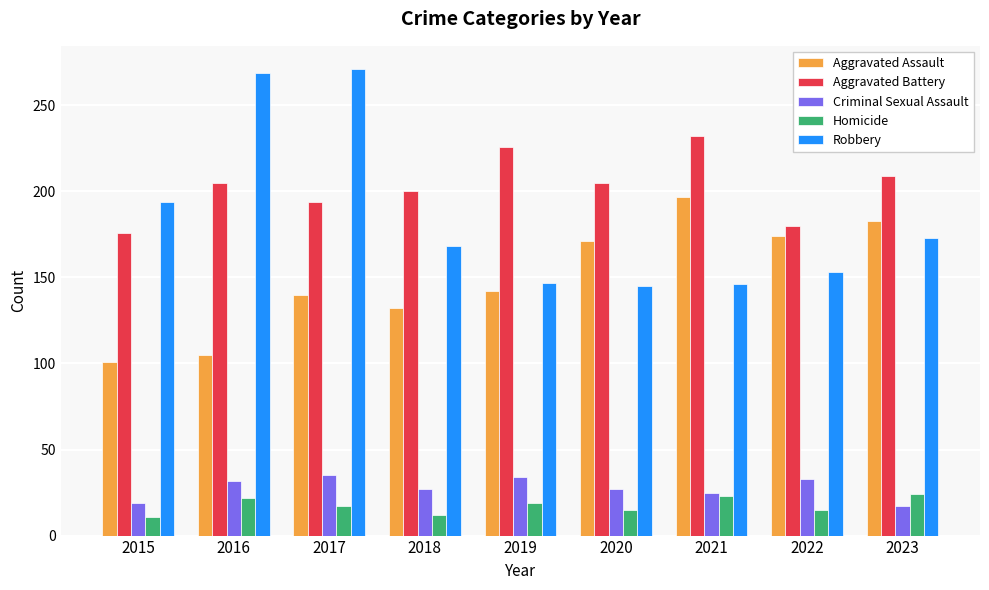

What is the value of the Robbery bar at the 6th from the left?

145